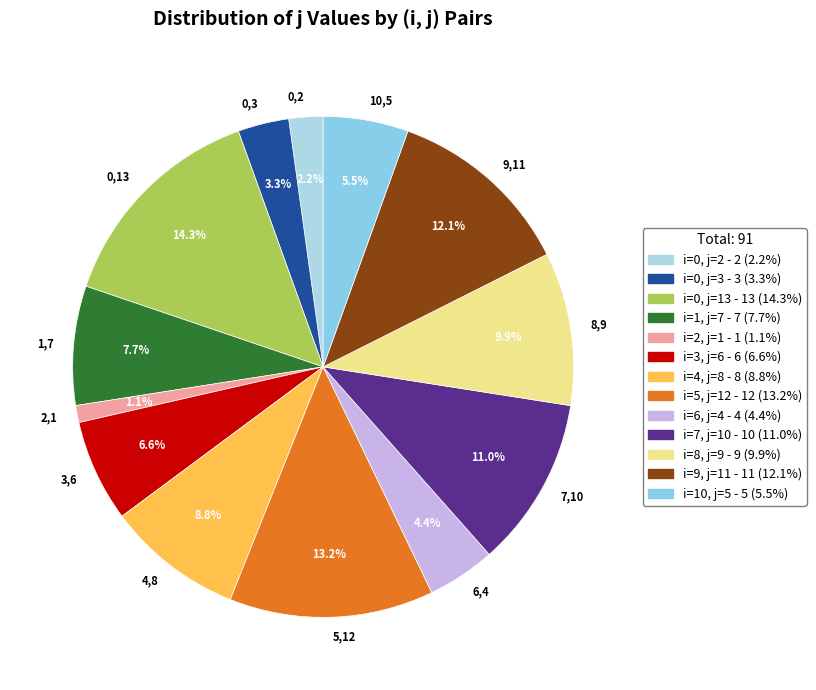

How many segments does this pie chart have?

13